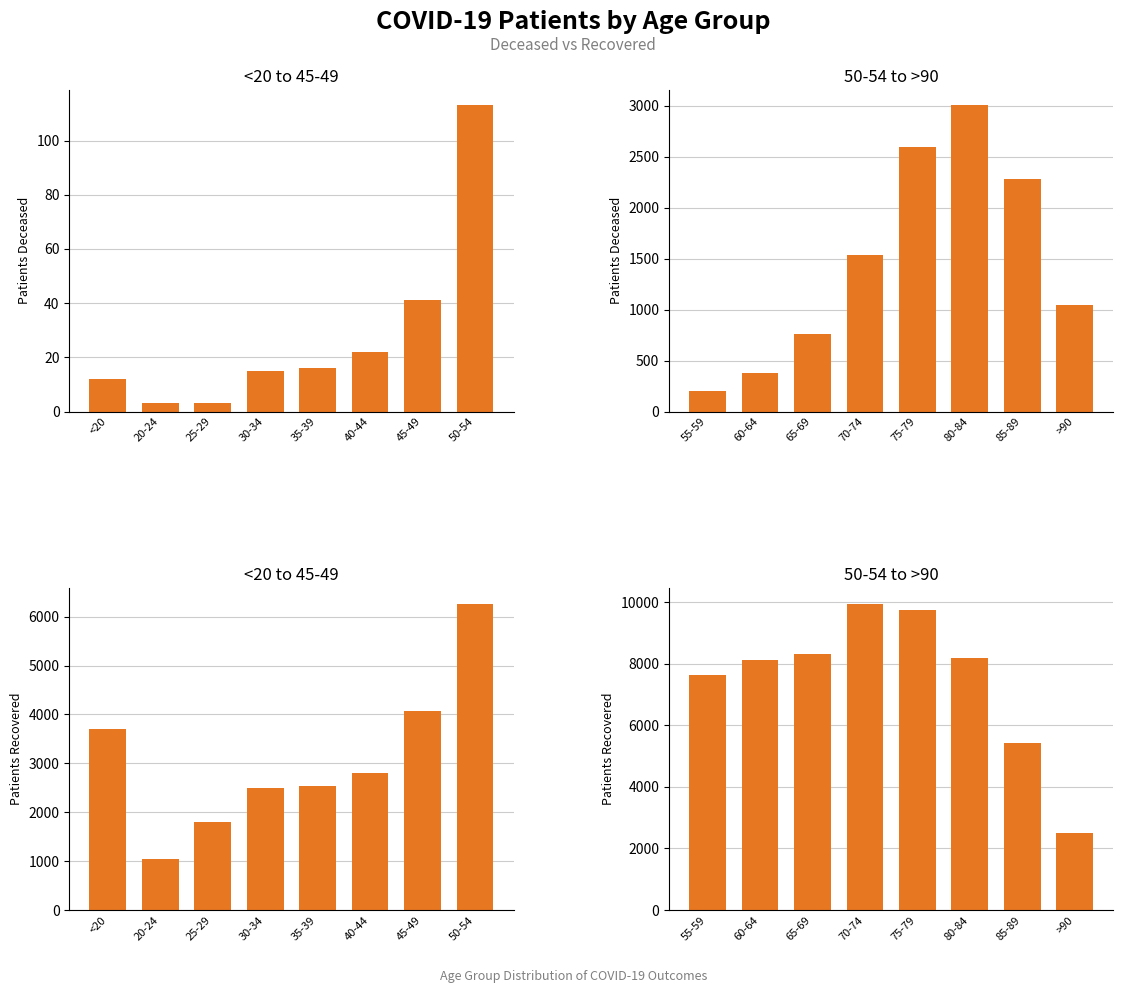

At how many categories does at least one series exceed 6658?

6